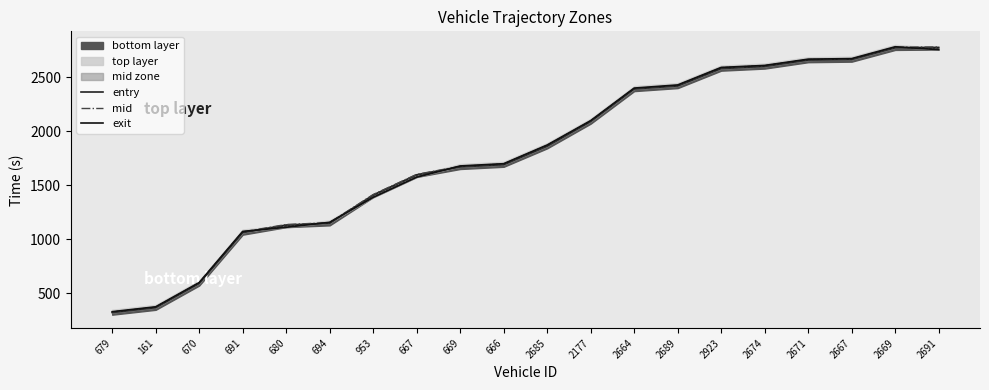

Rank the categories by entry value from lowest to highest.

679, 161, 670, 691, 680, 694, 953, 667, 669, 666, 2685, 2177, 2664, 2689, 2923, 2674, 2671, 2667, 2669, 2691